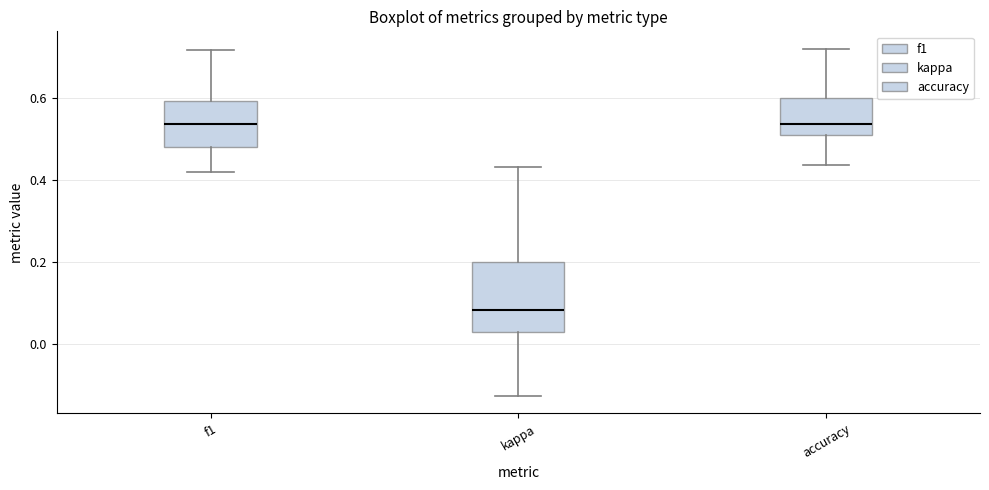

Reading left to right, transcribe this box plot: for each box, give where its median line is, the range the box spans, and where its two whiskers end, as read against the y-axis. The values are not printed on the chart, so give them approximately, as read against the axis.

f1: median 0.54, box 0.48 to 0.60, whiskers 0.42 to 0.72
kappa: median 0.08, box 0.02 to 0.20, whiskers -0.12 to 0.44
accuracy: median 0.54, box 0.52 to 0.60, whiskers 0.44 to 0.72